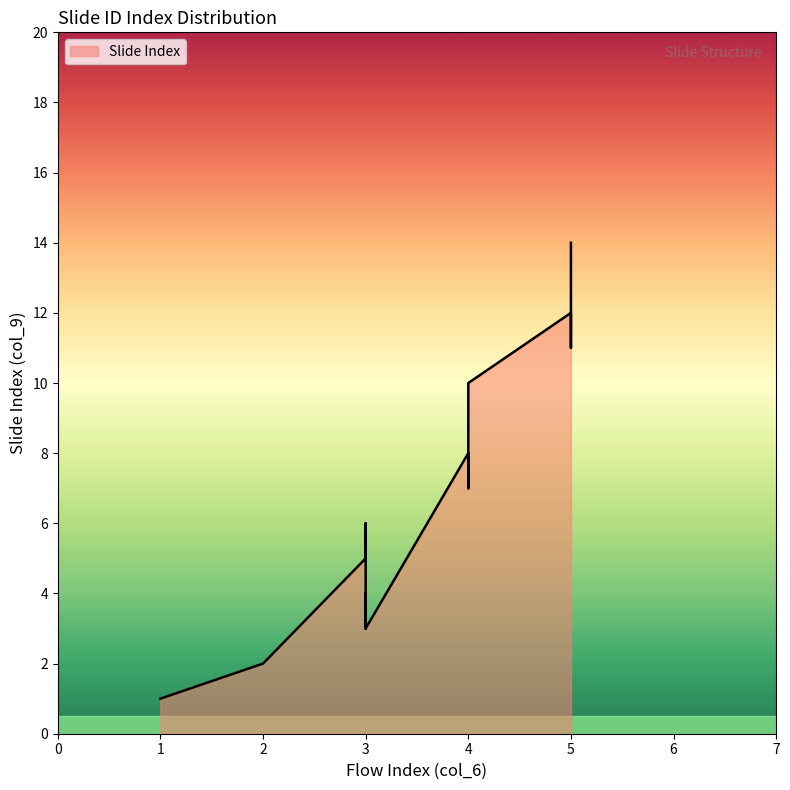

Is it true that the value at 15 is 22?

False